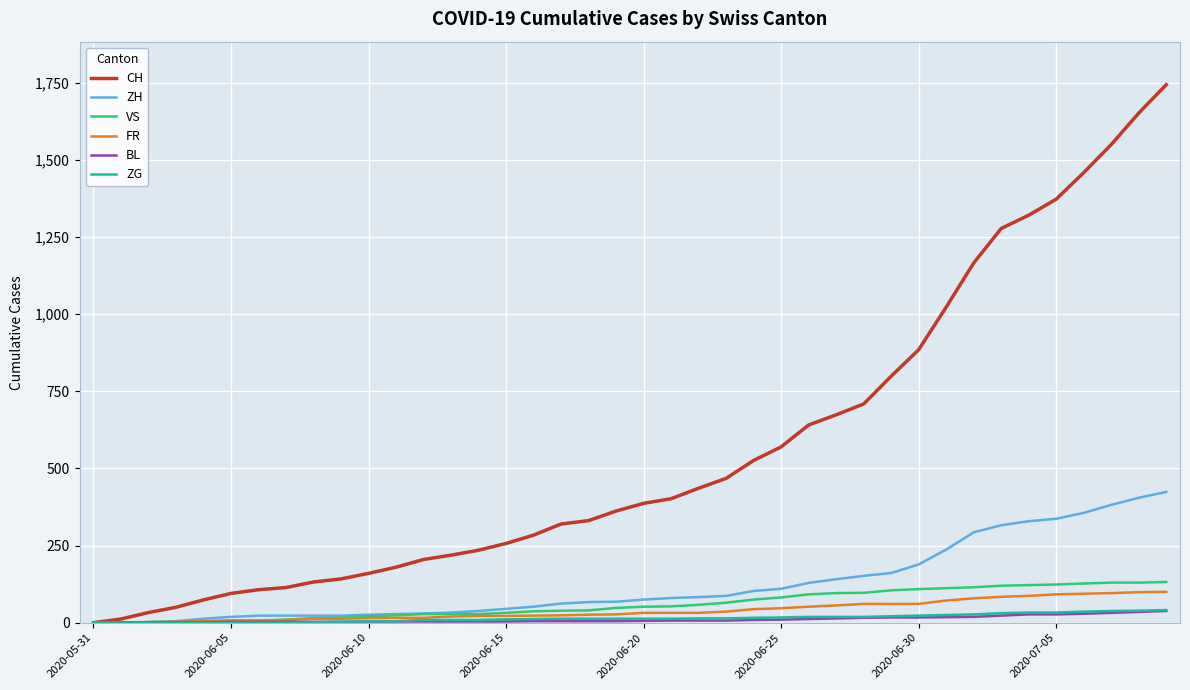

Which series has the largest range (max minus min)?

CH